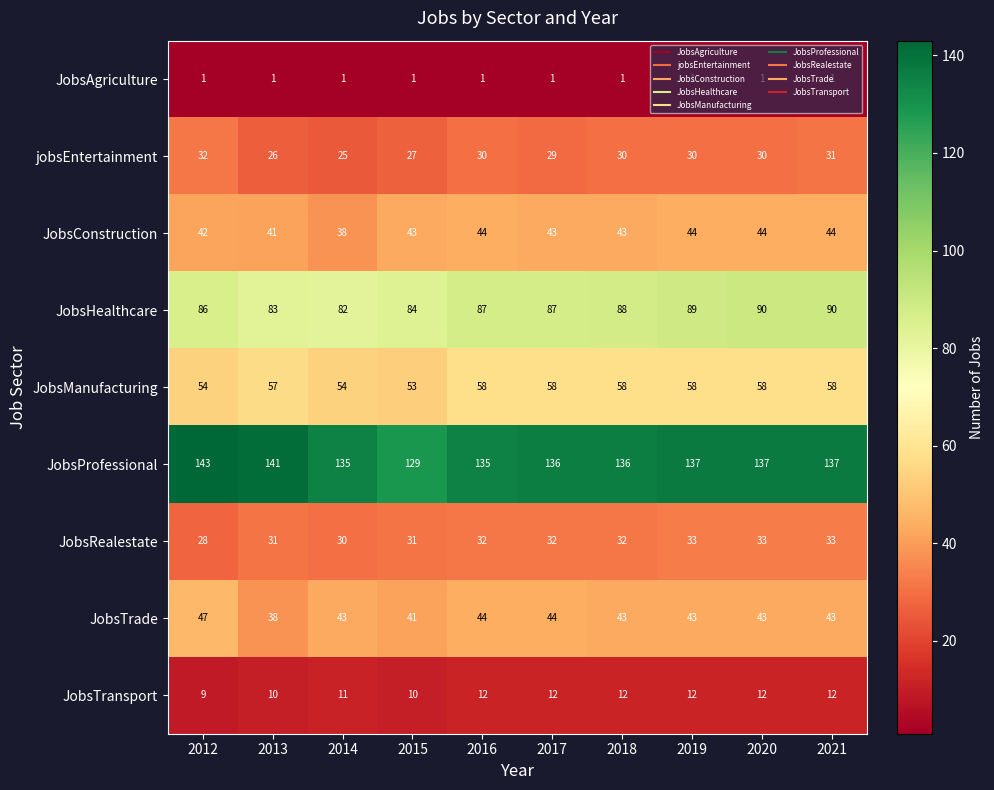

At which label does jobsEntertainment first exceed 30?

2012